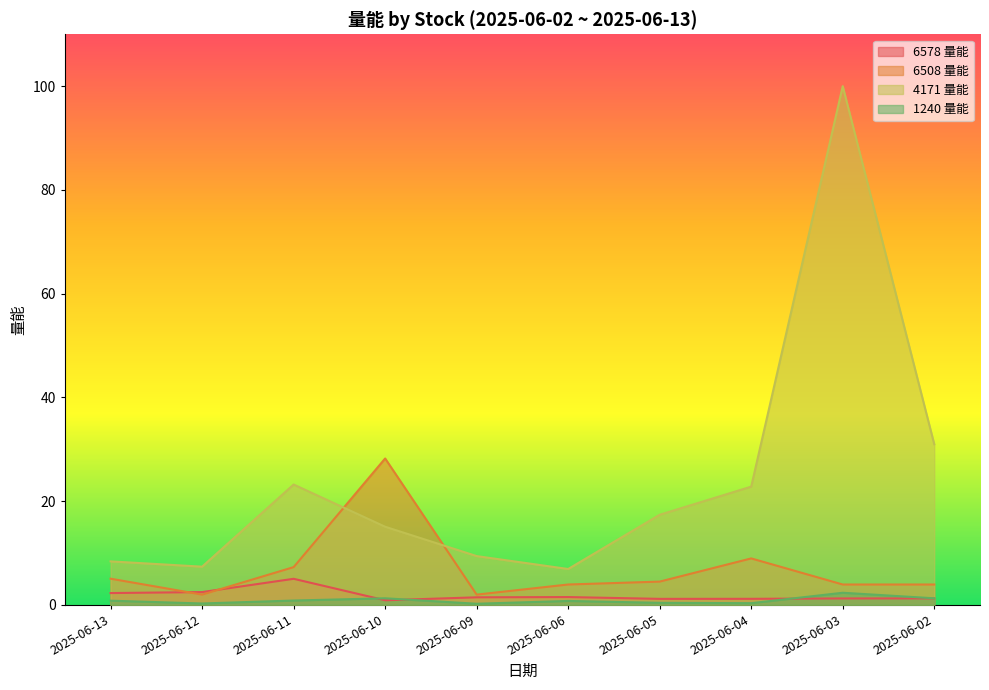

True or false: 6508 量能 has more than 2 points higher than both neighbors.

False